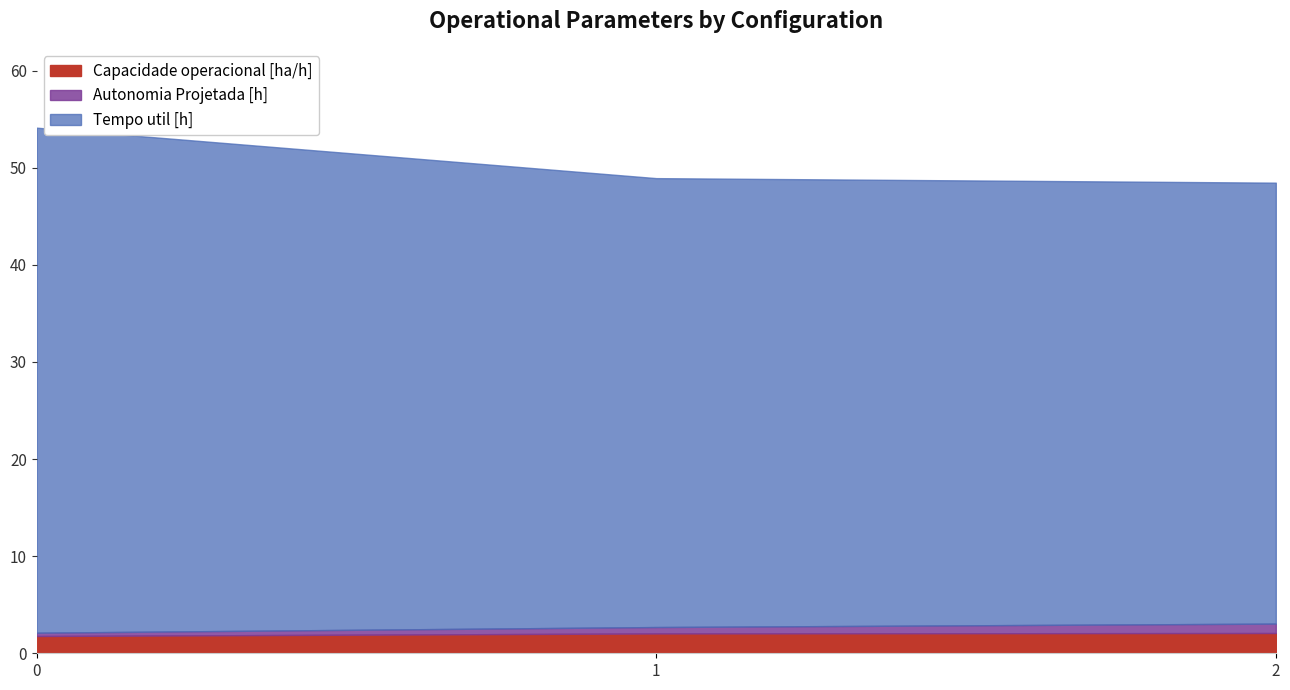

What is the difference between the Autonomia Projetada [h] values at 1 and 2?

0.4